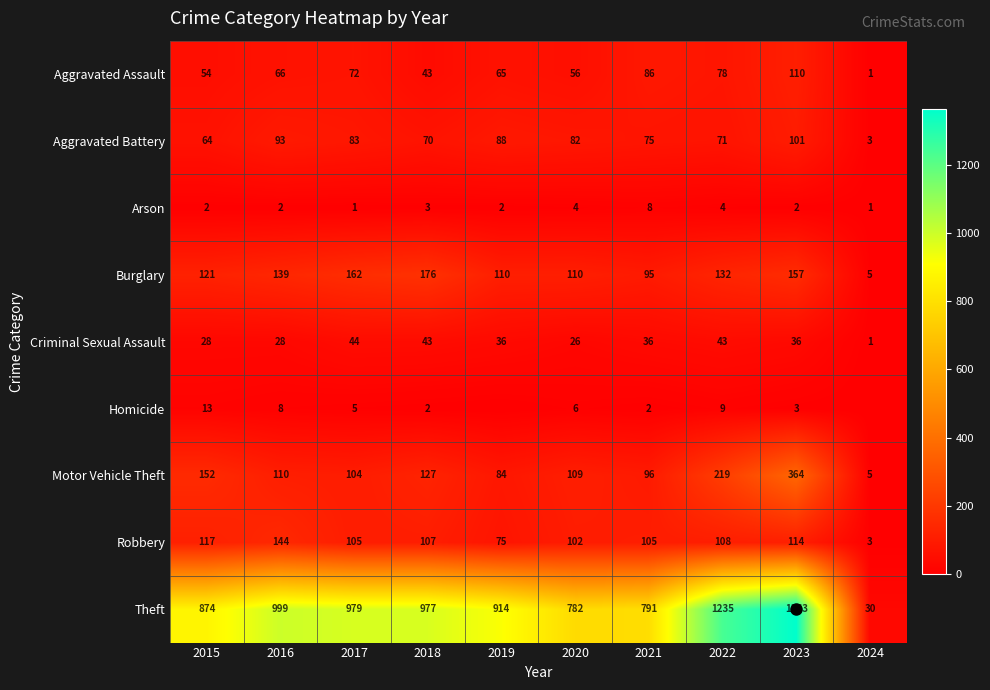

Is it true that Homicide equals 1 at 2021?

False